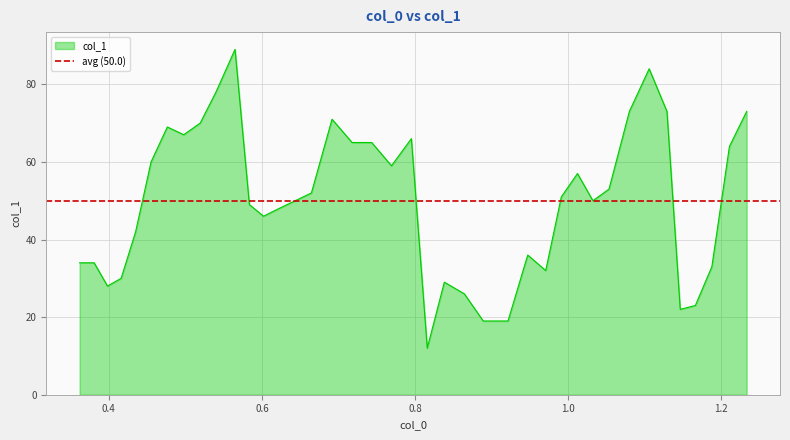

What is the maximum value for col_1?

89